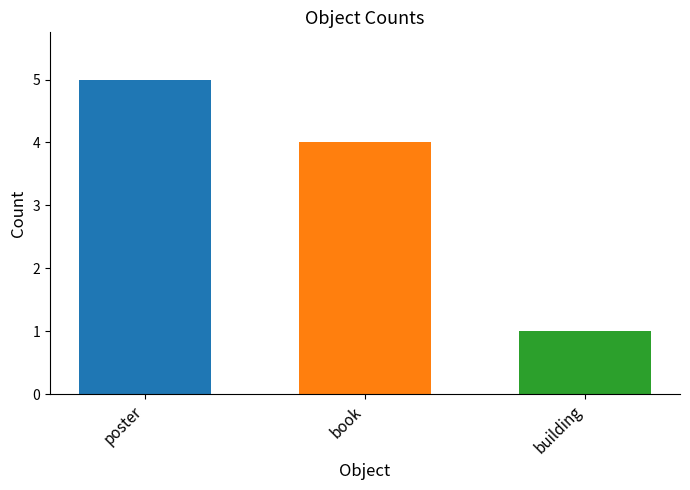

What is the greatest value displayed?

5